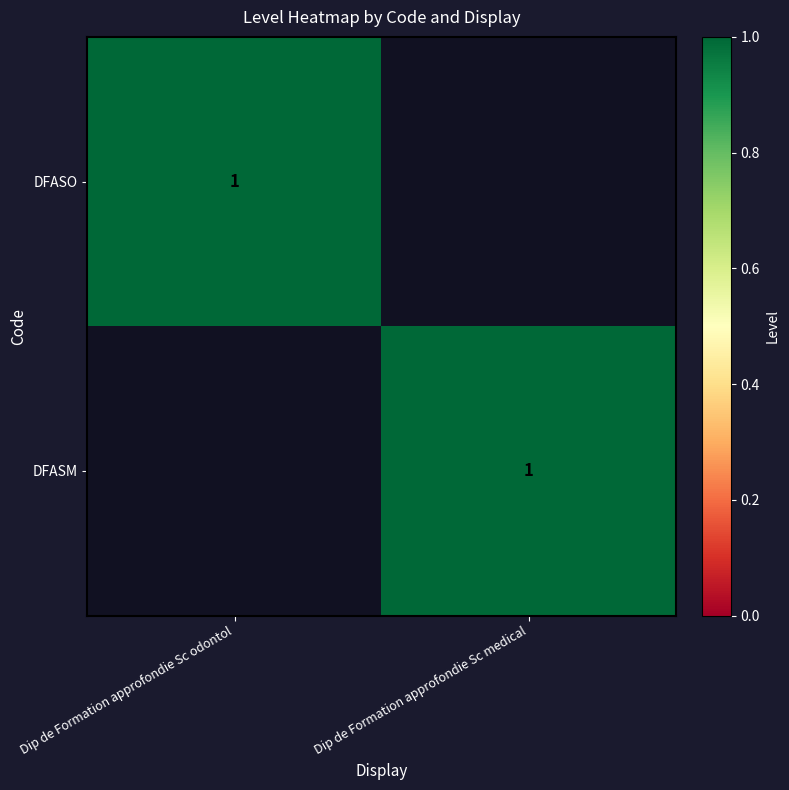

True or false: DFASM has a value of 1 at Dip de Formation approfondie Sc medical.

True